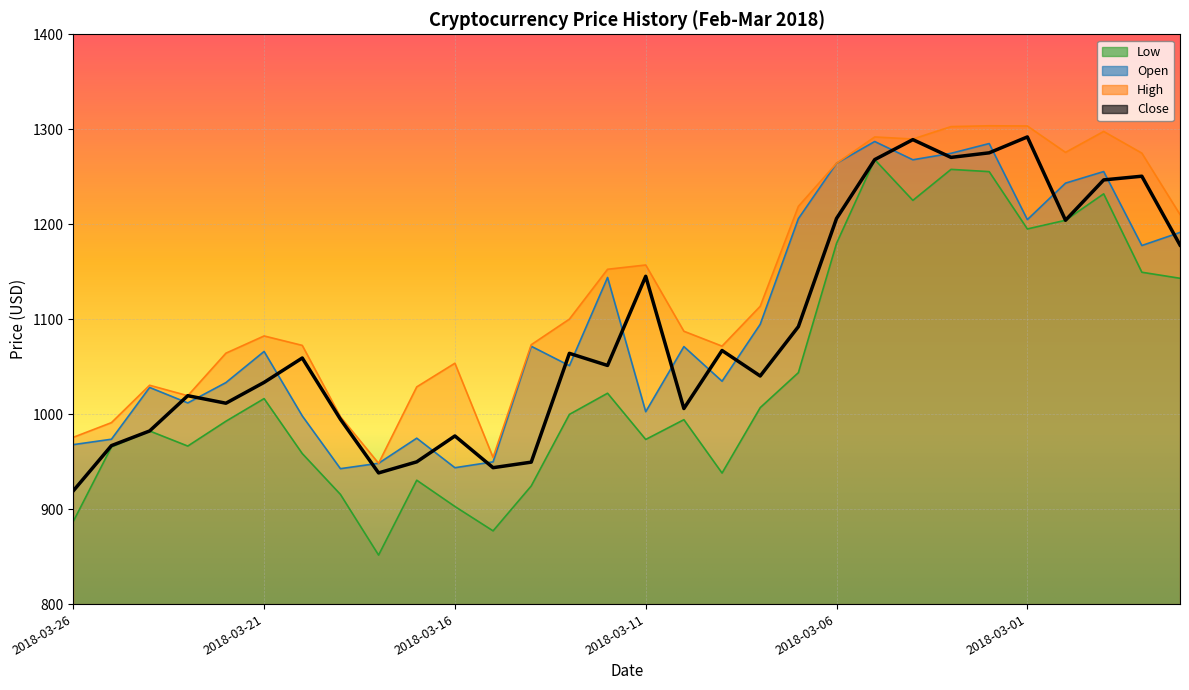

How many data points in High are less than 1100?

15